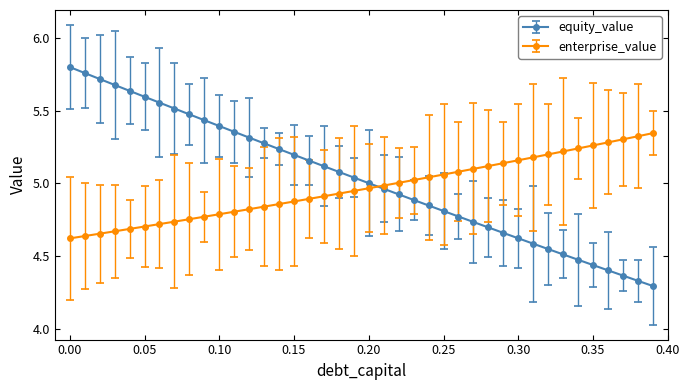

At how many categories does at least one series exceed 4?

40